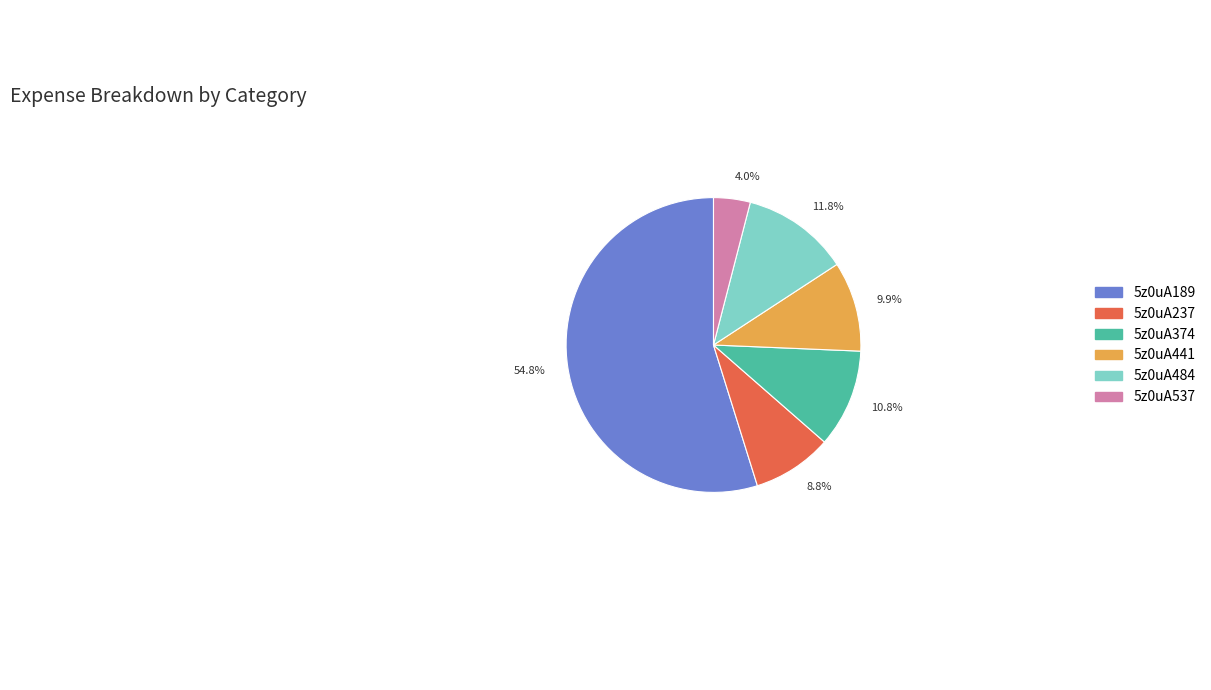

Does 5z0uA189 account for over 50% of the chart?

Yes